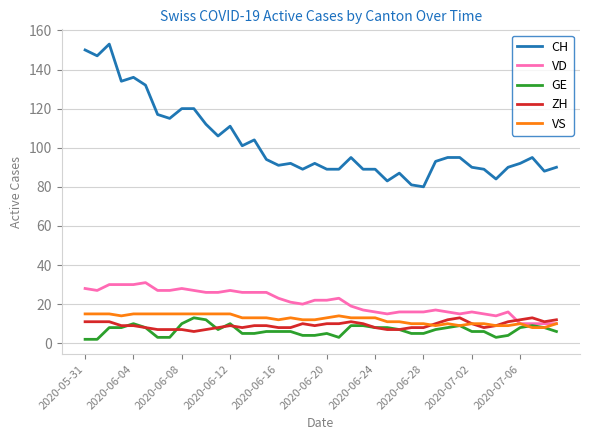

What is the average value of the ZH series?

9